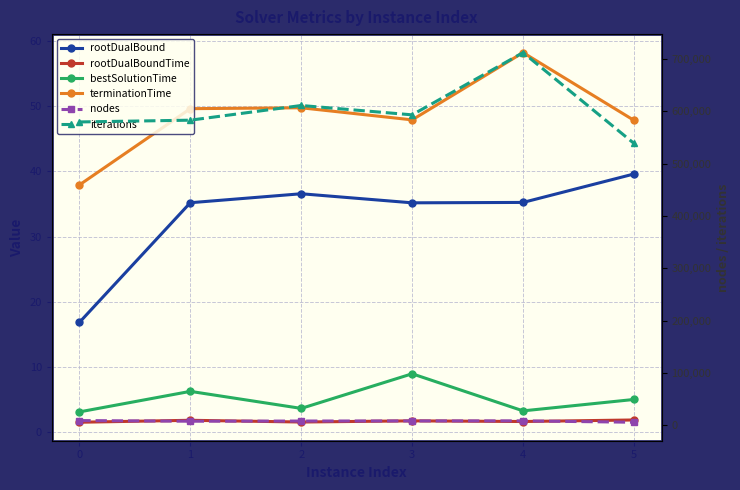

Reading right to left, extract all data points from this chart.

rootDualBound: 5=39.6	4=35.2	3=35.2	2=36.6	1=35.2	0=16.8
rootDualBoundTime: 5=1.9	4=1.6	3=1.7	2=1.5	1=1.8	0=1.5
bestSolutionTime: 5=5.0	4=3.3	3=9.0	2=3.6	1=6.3	0=3.1
terminationTime: 5=47.8	4=58.2	3=47.9	2=49.8	1=49.6	0=37.9
nodes: 5=5616.0	4=8262.0	3=8106.0	2=7905.0	1=7561.0	0=8805.0
iterations: 5=538495.0	4=712081.0	3=593094.0	2=610985.0	1=582903.0	0=579530.0